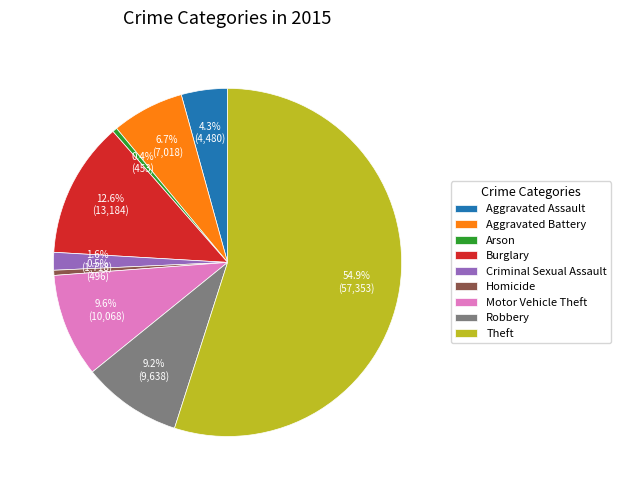

What is the largest slice in the pie chart?

Theft